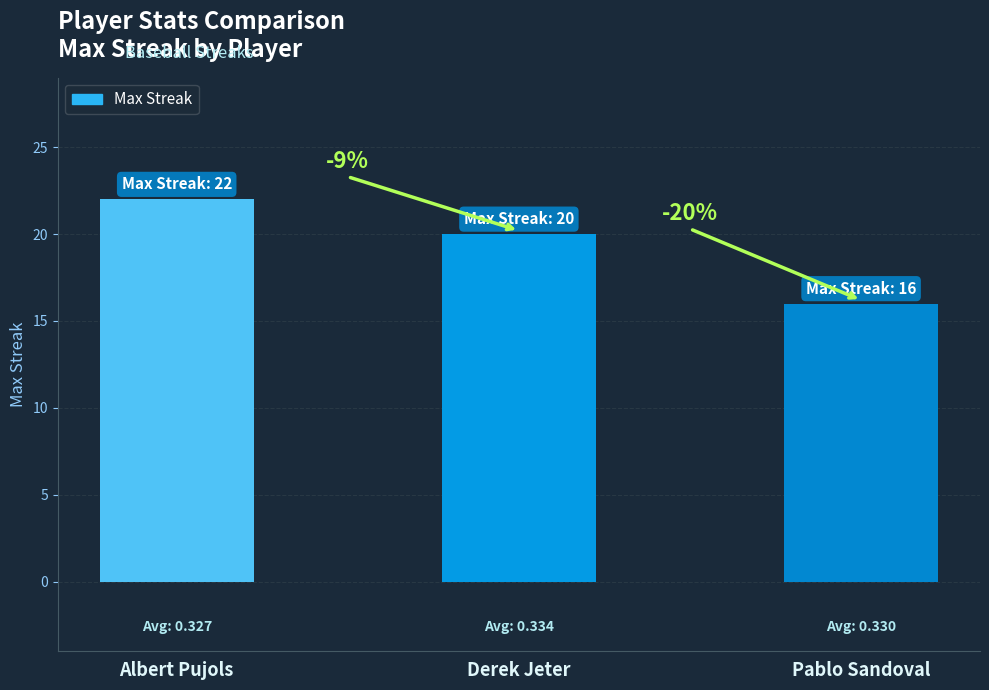

Rank the categories by value from highest to lowest.

Albert Pujols, Derek Jeter, Pablo Sandoval